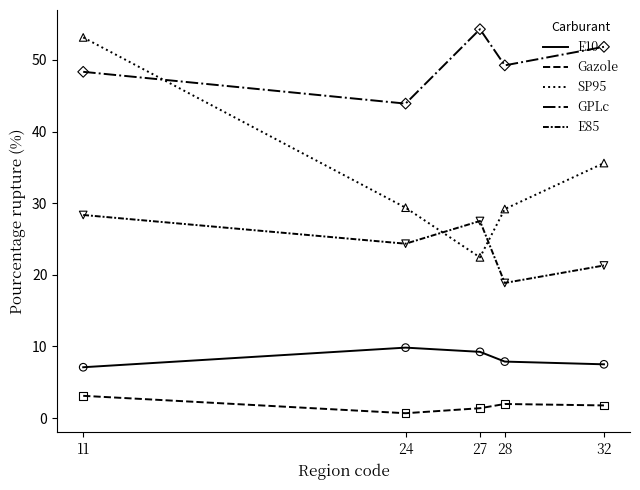

How many lines are shown in the chart?

5